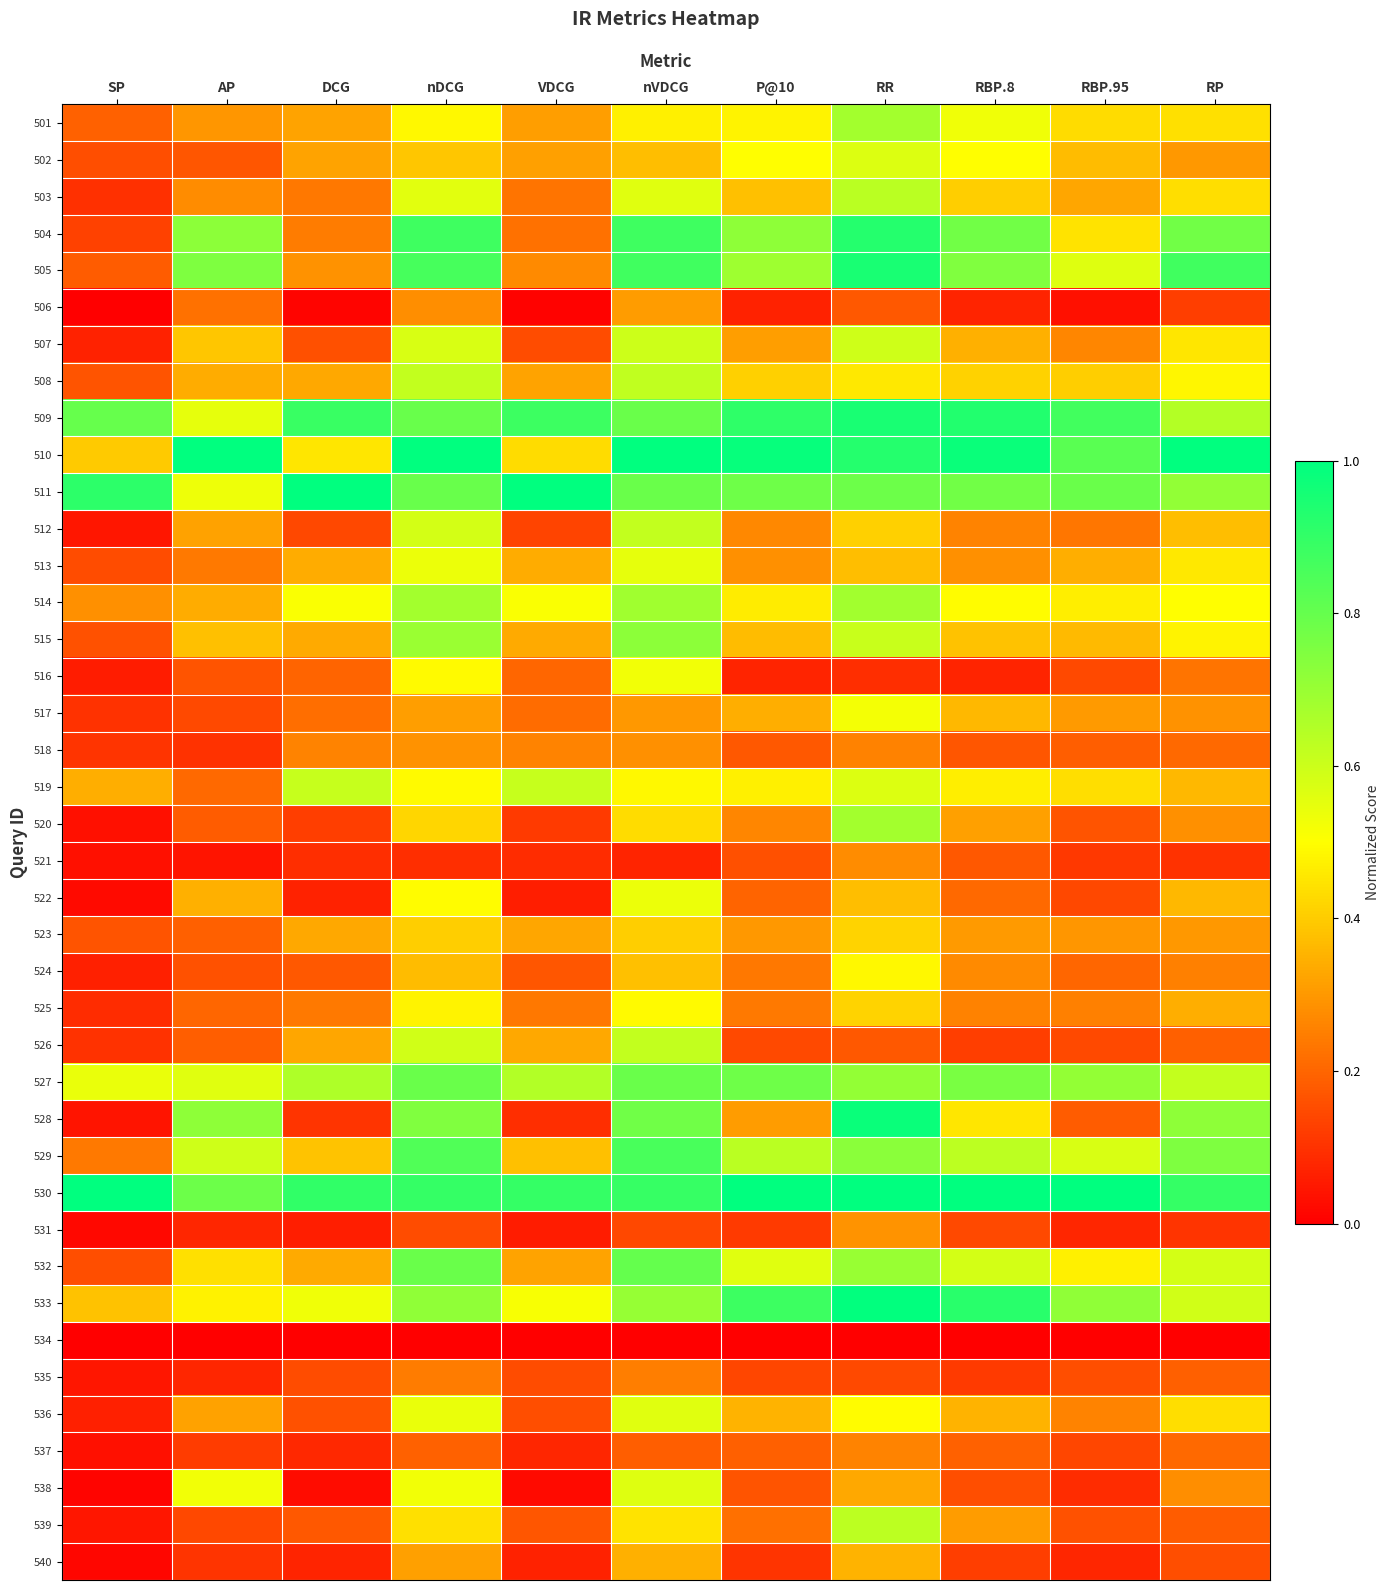

Reading right to left, extract all data points from this chart.

501: RP=0.4	RBP.95=0.4	RBP.8=0.5	RR=0.7	P@10=0.5	nVDCG=0.5	VDCG=0.3	nDCG=0.5	DCG=0.3	AP=0.3	SP=0.2
502: RP=0.3	RBP.95=0.4	RBP.8=0.5	RR=0.6	P@10=0.5	nVDCG=0.4	VDCG=0.3	nDCG=0.4	DCG=0.3	AP=0.2	SP=0.2
503: RP=0.4	RBP.95=0.3	RBP.8=0.4	RR=0.6	P@10=0.4	nVDCG=0.6	VDCG=0.2	nDCG=0.6	DCG=0.2	AP=0.3	SP=0.1
504: RP=0.8	RBP.95=0.4	RBP.8=0.8	RR=0.9	P@10=0.7	nVDCG=0.9	VDCG=0.2	nDCG=0.9	DCG=0.2	AP=0.7	SP=0.1
505: RP=0.9	RBP.95=0.6	RBP.8=0.7	RR=1.0	P@10=0.7	nVDCG=0.9	VDCG=0.3	nDCG=0.9	DCG=0.3	AP=0.8	SP=0.2
506: RP=0.1	RBP.95=0.0	RBP.8=0.1	RR=0.2	P@10=0.1	nVDCG=0.3	VDCG=0.0	nDCG=0.3	DCG=0.0	AP=0.2	SP=0.0
507: RP=0.5	RBP.95=0.3	RBP.8=0.3	RR=0.6	P@10=0.3	nVDCG=0.6	VDCG=0.2	nDCG=0.6	DCG=0.2	AP=0.4	SP=0.1
508: RP=0.5	RBP.95=0.4	RBP.8=0.4	RR=0.5	P@10=0.4	nVDCG=0.6	VDCG=0.3	nDCG=0.6	DCG=0.3	AP=0.3	SP=0.2
509: RP=0.6	RBP.95=0.9	RBP.8=0.9	RR=1.0	P@10=0.9	nVDCG=0.8	VDCG=0.9	nDCG=0.8	DCG=0.9	AP=0.6	SP=0.8
510: RP=1.0	RBP.95=0.8	RBP.8=1.0	RR=0.9	P@10=1.0	nVDCG=1.0	VDCG=0.4	nDCG=1.0	DCG=0.5	AP=1.0	SP=0.4
511: RP=0.7	RBP.95=0.8	RBP.8=0.8	RR=0.8	P@10=0.8	nVDCG=0.8	VDCG=1.0	nDCG=0.8	DCG=1.0	AP=0.5	SP=0.9
512: RP=0.4	RBP.95=0.2	RBP.8=0.3	RR=0.4	P@10=0.3	nVDCG=0.6	VDCG=0.1	nDCG=0.6	DCG=0.1	AP=0.3	SP=0.0
513: RP=0.5	RBP.95=0.3	RBP.8=0.3	RR=0.4	P@10=0.3	nVDCG=0.5	VDCG=0.3	nDCG=0.5	DCG=0.3	AP=0.2	SP=0.2
514: RP=0.5	RBP.95=0.5	RBP.8=0.5	RR=0.7	P@10=0.5	nVDCG=0.7	VDCG=0.5	nDCG=0.7	DCG=0.5	AP=0.3	SP=0.3
515: RP=0.5	RBP.95=0.4	RBP.8=0.4	RR=0.6	P@10=0.4	nVDCG=0.7	VDCG=0.3	nDCG=0.7	DCG=0.3	AP=0.4	SP=0.2
516: RP=0.2	RBP.95=0.1	RBP.8=0.1	RR=0.1	P@10=0.1	nVDCG=0.5	VDCG=0.2	nDCG=0.5	DCG=0.2	AP=0.2	SP=0.1
517: RP=0.3	RBP.95=0.3	RBP.8=0.4	RR=0.5	P@10=0.3	nVDCG=0.3	VDCG=0.2	nDCG=0.3	DCG=0.2	AP=0.1	SP=0.1
518: RP=0.2	RBP.95=0.2	RBP.8=0.2	RR=0.3	P@10=0.2	nVDCG=0.3	VDCG=0.3	nDCG=0.3	DCG=0.3	AP=0.1	SP=0.1
519: RP=0.4	RBP.95=0.4	RBP.8=0.5	RR=0.6	P@10=0.5	nVDCG=0.5	VDCG=0.6	nDCG=0.5	DCG=0.6	AP=0.2	SP=0.3
520: RP=0.3	RBP.95=0.2	RBP.8=0.3	RR=0.7	P@10=0.3	nVDCG=0.4	VDCG=0.1	nDCG=0.4	DCG=0.1	AP=0.2	SP=0.0
521: RP=0.1	RBP.95=0.1	RBP.8=0.2	RR=0.3	P@10=0.2	nVDCG=0.1	VDCG=0.1	nDCG=0.1	DCG=0.1	AP=0.0	SP=0.0
522: RP=0.4	RBP.95=0.1	RBP.8=0.2	RR=0.4	P@10=0.2	nVDCG=0.5	VDCG=0.1	nDCG=0.5	DCG=0.1	AP=0.3	SP=0.0
523: RP=0.3	RBP.95=0.3	RBP.8=0.3	RR=0.4	P@10=0.3	nVDCG=0.4	VDCG=0.3	nDCG=0.4	DCG=0.3	AP=0.2	SP=0.2
524: RP=0.3	RBP.95=0.2	RBP.8=0.3	RR=0.5	P@10=0.2	nVDCG=0.4	VDCG=0.2	nDCG=0.4	DCG=0.2	AP=0.2	SP=0.1
525: RP=0.3	RBP.95=0.3	RBP.8=0.3	RR=0.4	P@10=0.2	nVDCG=0.5	VDCG=0.2	nDCG=0.5	DCG=0.2	AP=0.2	SP=0.1
526: RP=0.2	RBP.95=0.1	RBP.8=0.1	RR=0.2	P@10=0.1	nVDCG=0.6	VDCG=0.3	nDCG=0.6	DCG=0.3	AP=0.2	SP=0.1
527: RP=0.6	RBP.95=0.7	RBP.8=0.8	RR=0.7	P@10=0.8	nVDCG=0.8	VDCG=0.7	nDCG=0.8	DCG=0.7	AP=0.6	SP=0.5
528: RP=0.7	RBP.95=0.2	RBP.8=0.5	RR=1.0	P@10=0.3	nVDCG=0.8	VDCG=0.1	nDCG=0.7	DCG=0.1	AP=0.7	SP=0.0
529: RP=0.8	RBP.95=0.6	RBP.8=0.6	RR=0.7	P@10=0.6	nVDCG=0.9	VDCG=0.4	nDCG=0.8	DCG=0.4	AP=0.6	SP=0.2
530: RP=0.9	RBP.95=1.0	RBP.8=1.0	RR=1.0	P@10=1.0	nVDCG=0.9	VDCG=0.9	nDCG=0.9	DCG=0.9	AP=0.8	SP=1.0
531: RP=0.1	RBP.95=0.1	RBP.8=0.1	RR=0.3	P@10=0.1	nVDCG=0.1	VDCG=0.1	nDCG=0.2	DCG=0.1	AP=0.1	SP=0.0
532: RP=0.6	RBP.95=0.5	RBP.8=0.6	RR=0.7	P@10=0.6	nVDCG=0.8	VDCG=0.3	nDCG=0.8	DCG=0.3	AP=0.4	SP=0.2
533: RP=0.6	RBP.95=0.7	RBP.8=0.9	RR=1.0	P@10=0.9	nVDCG=0.7	VDCG=0.5	nDCG=0.7	DCG=0.5	AP=0.5	SP=0.4
534: RP=0.0	RBP.95=0.0	RBP.8=0.0	RR=0.0	P@10=0.0	nVDCG=0.0	VDCG=0.0	nDCG=0.0	DCG=0.0	AP=0.0	SP=0.0
535: RP=0.2	RBP.95=0.2	RBP.8=0.1	RR=0.1	P@10=0.1	nVDCG=0.2	VDCG=0.1	nDCG=0.2	DCG=0.1	AP=0.1	SP=0.0
536: RP=0.4	RBP.95=0.3	RBP.8=0.4	RR=0.5	P@10=0.4	nVDCG=0.6	VDCG=0.2	nDCG=0.5	DCG=0.2	AP=0.3	SP=0.1
537: RP=0.2	RBP.95=0.1	RBP.8=0.2	RR=0.3	P@10=0.2	nVDCG=0.2	VDCG=0.1	nDCG=0.2	DCG=0.1	AP=0.1	SP=0.0
538: RP=0.3	RBP.95=0.1	RBP.8=0.2	RR=0.3	P@10=0.2	nVDCG=0.6	VDCG=0.0	nDCG=0.5	DCG=0.0	AP=0.5	SP=0.0
539: RP=0.2	RBP.95=0.2	RBP.8=0.3	RR=0.6	P@10=0.2	nVDCG=0.4	VDCG=0.2	nDCG=0.4	DCG=0.2	AP=0.1	SP=0.0
540: RP=0.2	RBP.95=0.1	RBP.8=0.1	RR=0.4	P@10=0.1	nVDCG=0.3	VDCG=0.1	nDCG=0.3	DCG=0.1	AP=0.1	SP=0.0